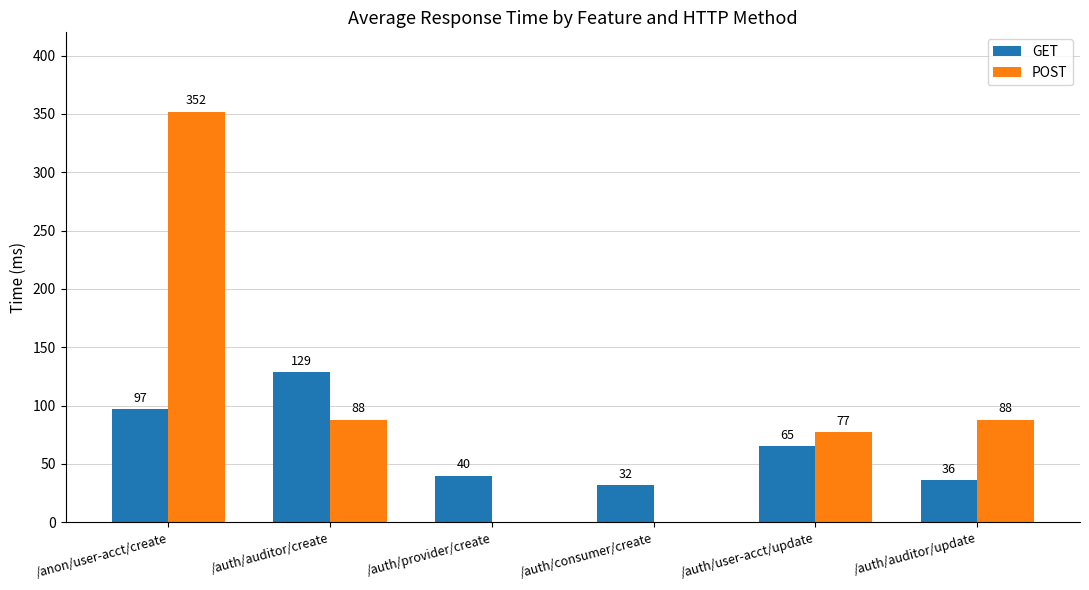

What is the total value across all series at /auth/auditor/update?

124